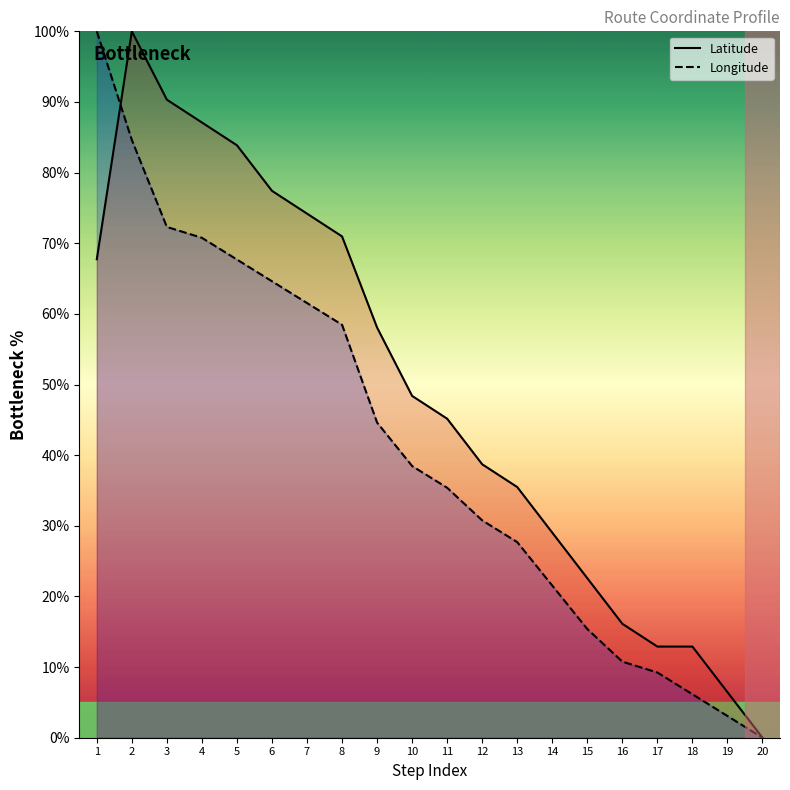

Rank the series at 4 from lowest to highest value.

Longitude, Latitude